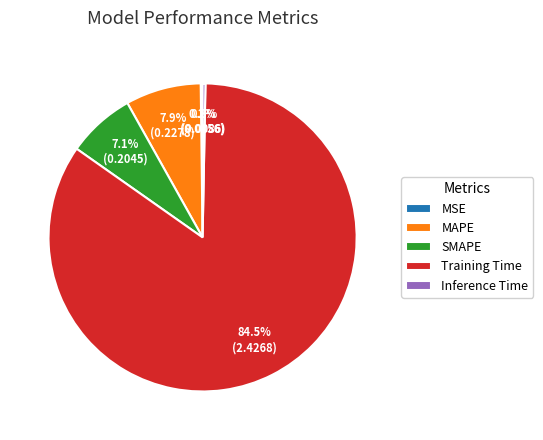

Does SMAPE represent more than half of the total?

No